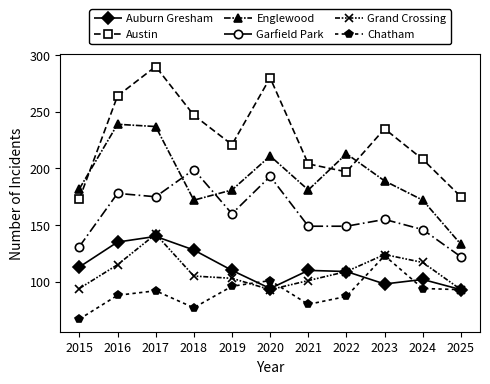

Rank the series at 2024 from highest to lowest value.

Austin, Englewood, Garfield Park, Grand Crossing, Auburn Gresham, Chatham